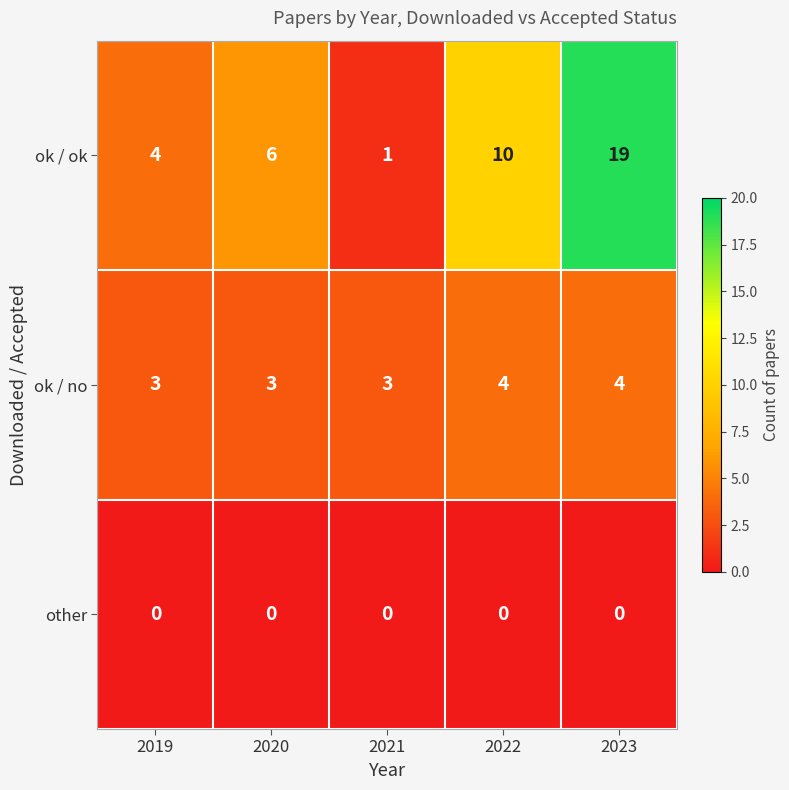

Rank the series by their maximum value, from highest to lowest.

ok / ok, ok / no, other